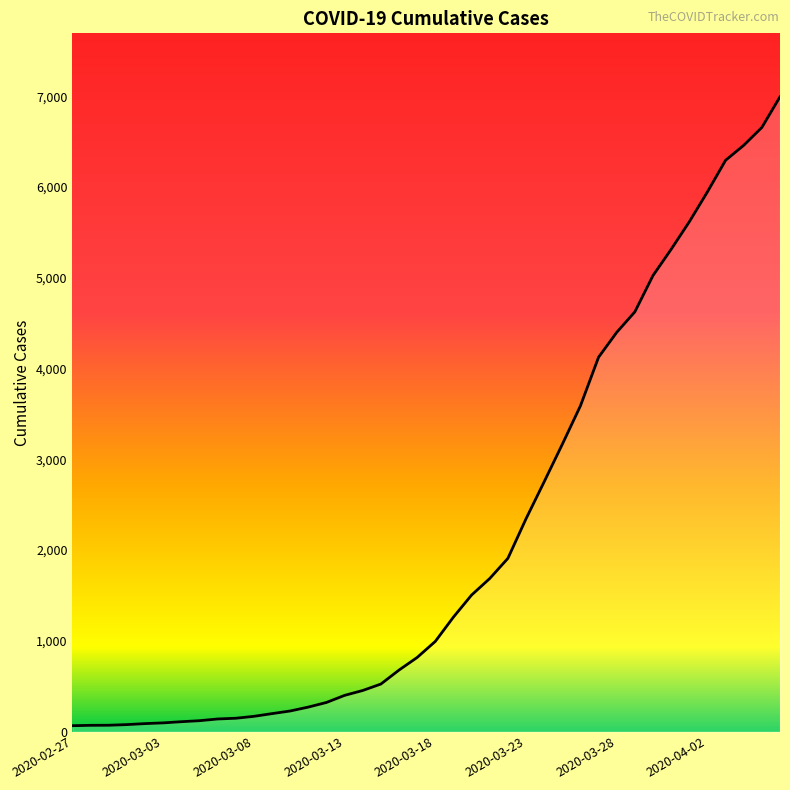

What is the maximum value shown in the chart?

6995